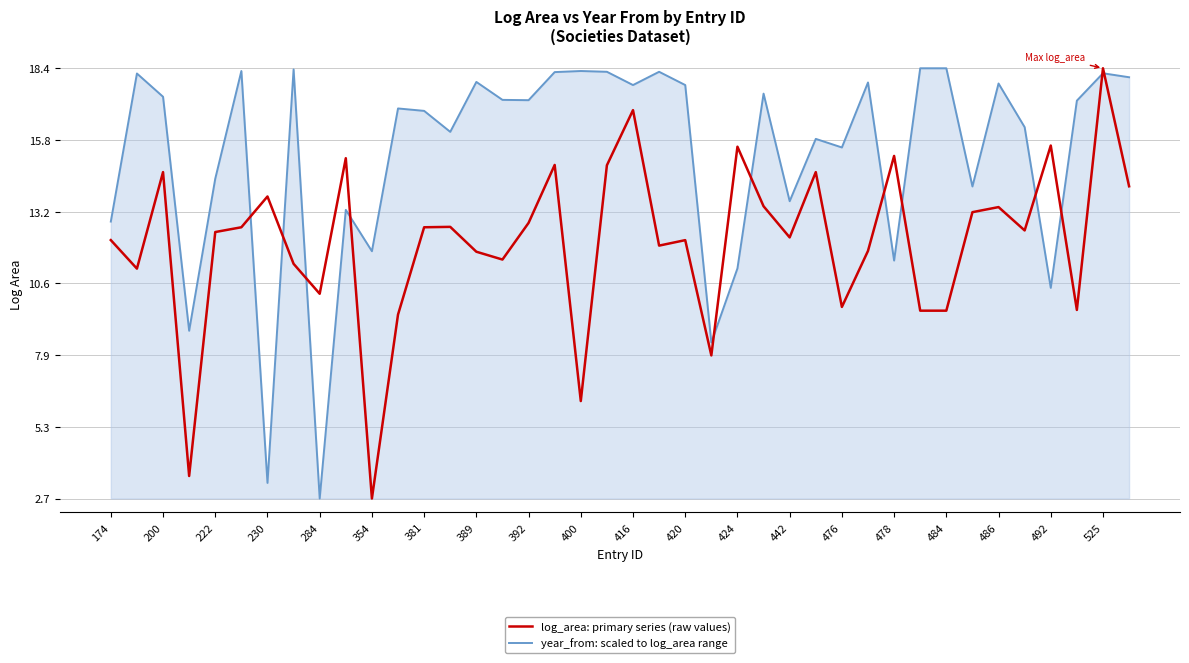

What is the minimum value shown in the chart?

2.7